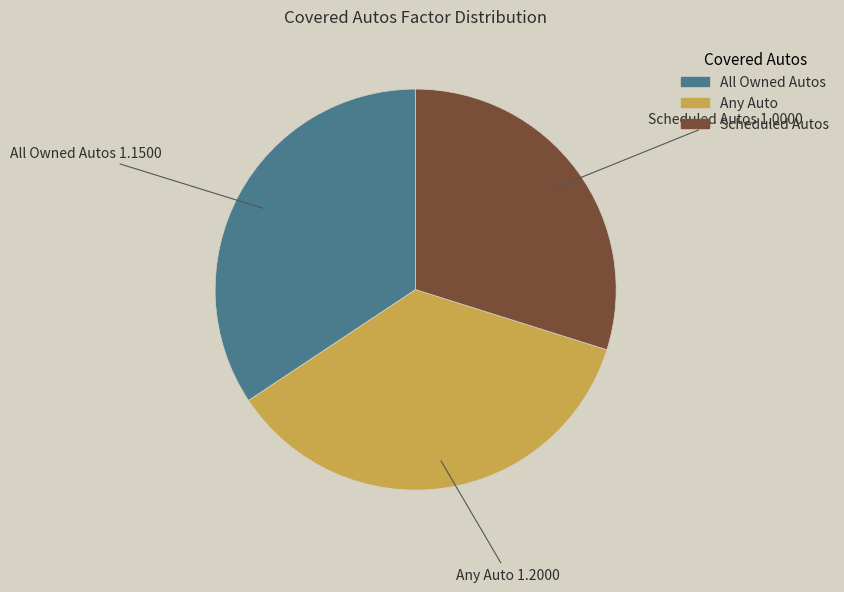

True or false: Scheduled Autos accounts for 22% of the total.

False